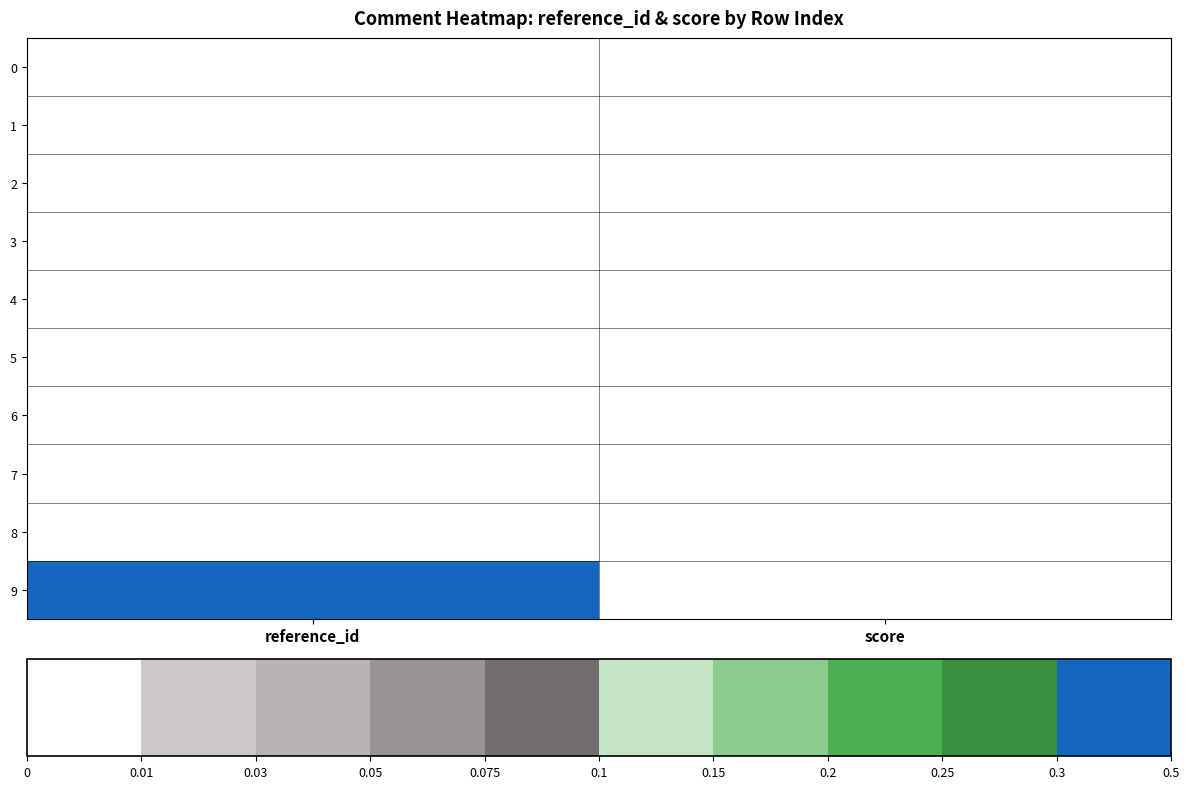

Reading left to right, transcribe all the data shown in this chart.

0: reference_id=0.0	score=0.0
1: reference_id=0.0	score=0.0
2: reference_id=0.0	score=0.0
3: reference_id=0.0	score=0.0
4: reference_id=0.0	score=0.0
5: reference_id=0.0	score=0.0
6: reference_id=0.0	score=0.0
7: reference_id=0.0	score=0.0
8: reference_id=0.0	score=0.0
9: reference_id=1.0	score=0.0